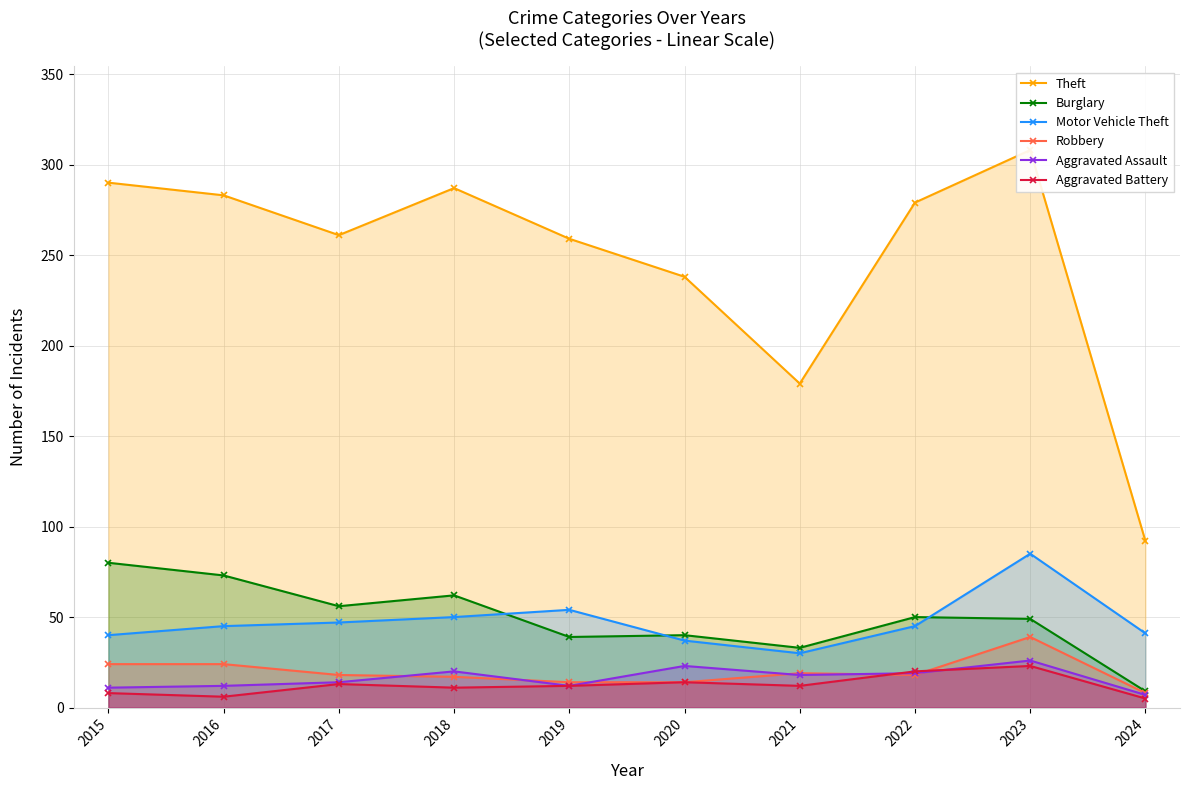

True or false: Robbery and Burglary cross at least once.

False